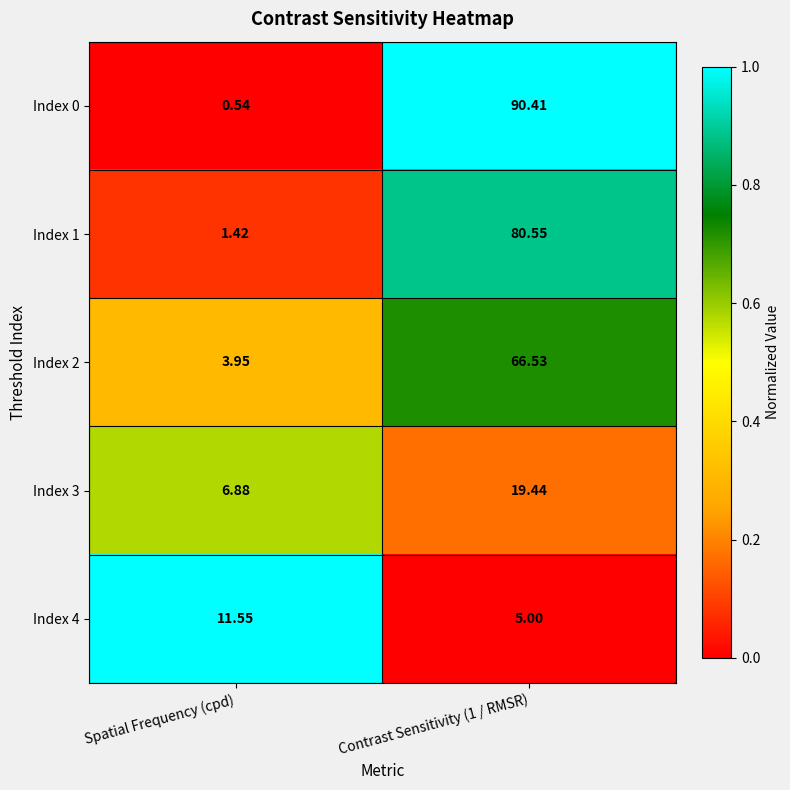

Which category has the lowest value in the Index 1 series?

Spatial Frequency (cpd)